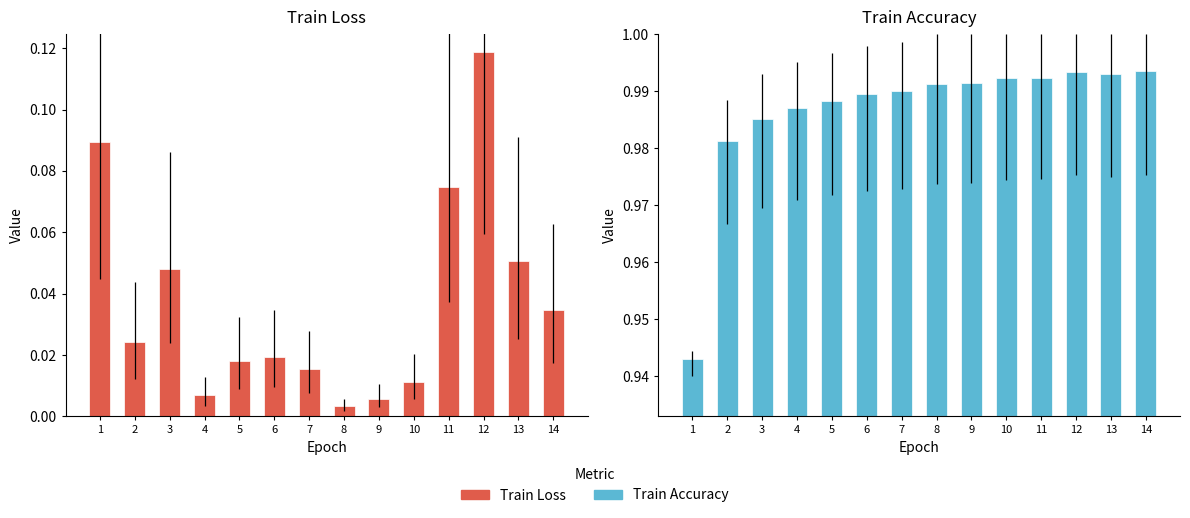

The value of Train Loss at 8 is 0.0. True or false?

False